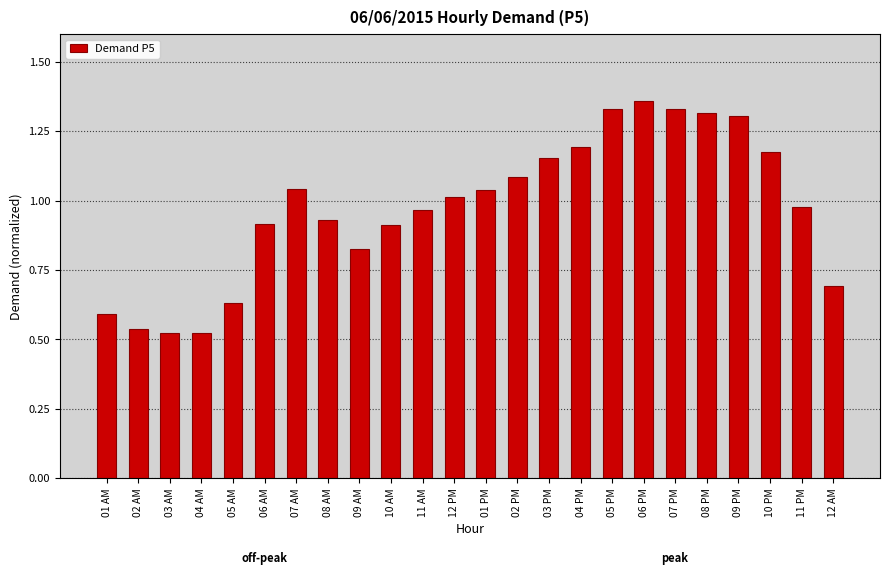

How many values are below 1?

12